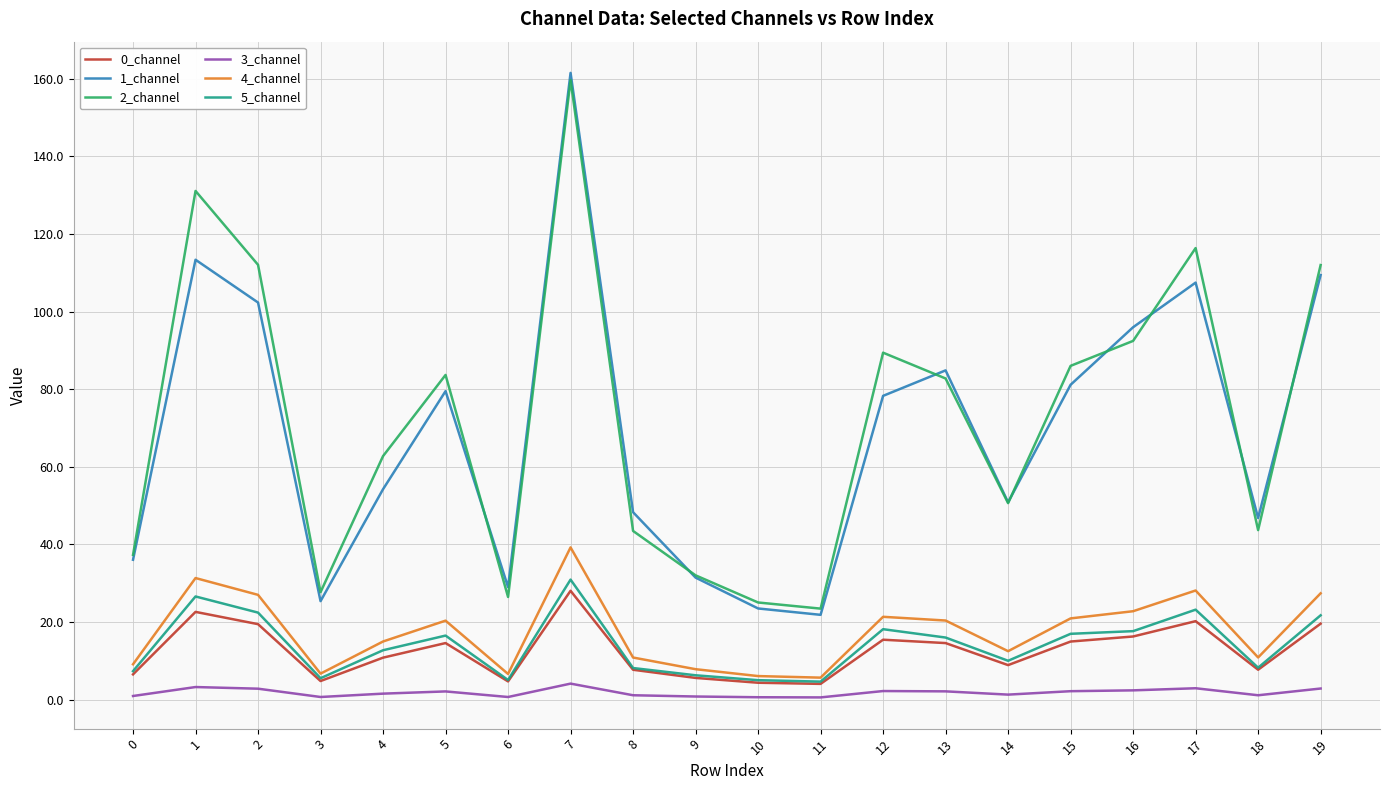

Which series has the widest spread of values?

1_channel